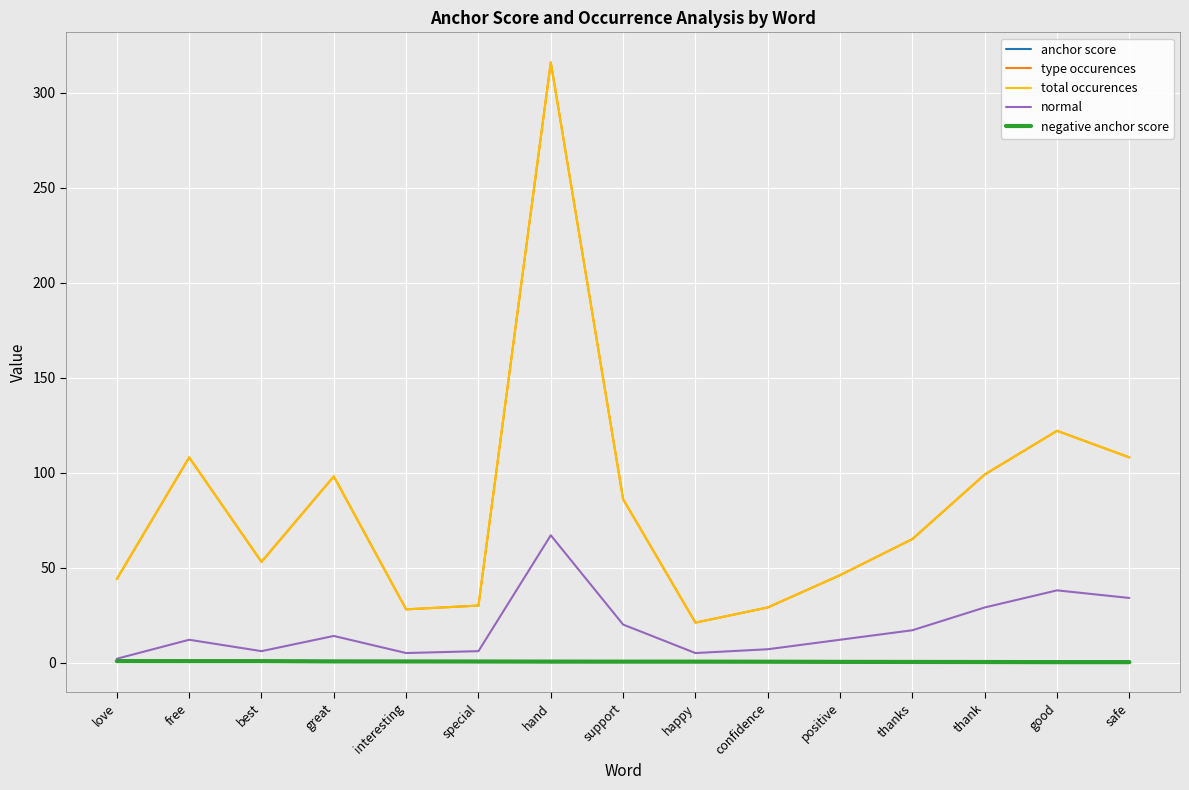

Is this an area chart (filled region under the line)?

No